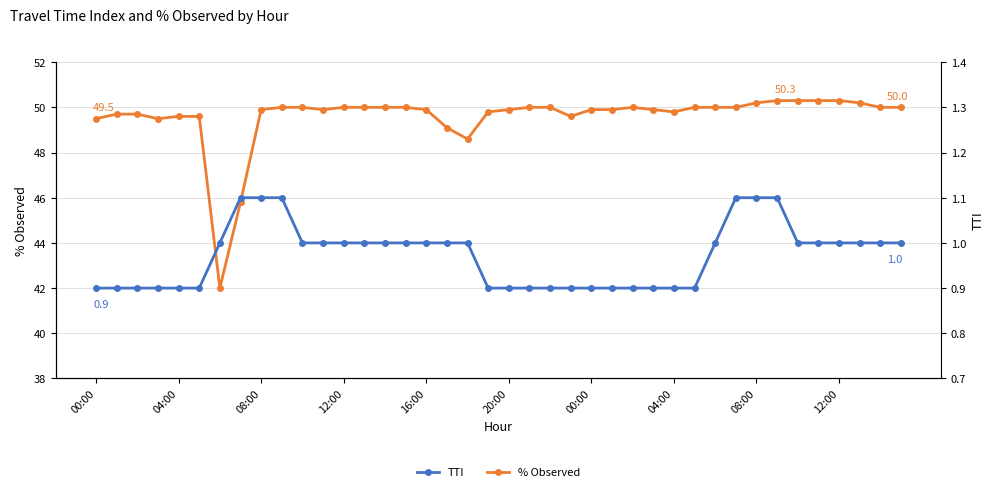

Reading left to right, what are all the values shown in this chart?

% Observed: 49.5	49.7	49.7	49.5	49.6	49.6	42.0	45.8	49.9	50.0	50.0	49.9	50.0	50.0	50.0	50.0	49.9	49.1	48.6	49.8	49.9	50.0	50.0	49.6	49.9	49.9	50.0	49.9	49.8	50.0	50.0	50.0	50.2	50.3	50.3	50.3	50.3	50.2	50.0	50.0
TTI: 0.9	0.9	0.9	0.9	0.9	0.9	1.0	1.1	1.1	1.1	1.0	1.0	1.0	1.0	1.0	1.0	1.0	1.0	1.0	0.9	0.9	0.9	0.9	0.9	0.9	0.9	0.9	0.9	0.9	0.9	1.0	1.1	1.1	1.1	1.0	1.0	1.0	1.0	1.0	1.0